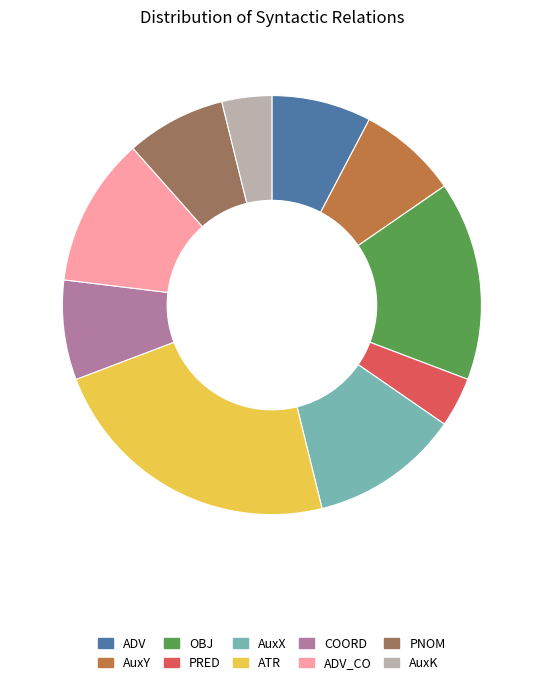

How many segments does this pie chart have?

10